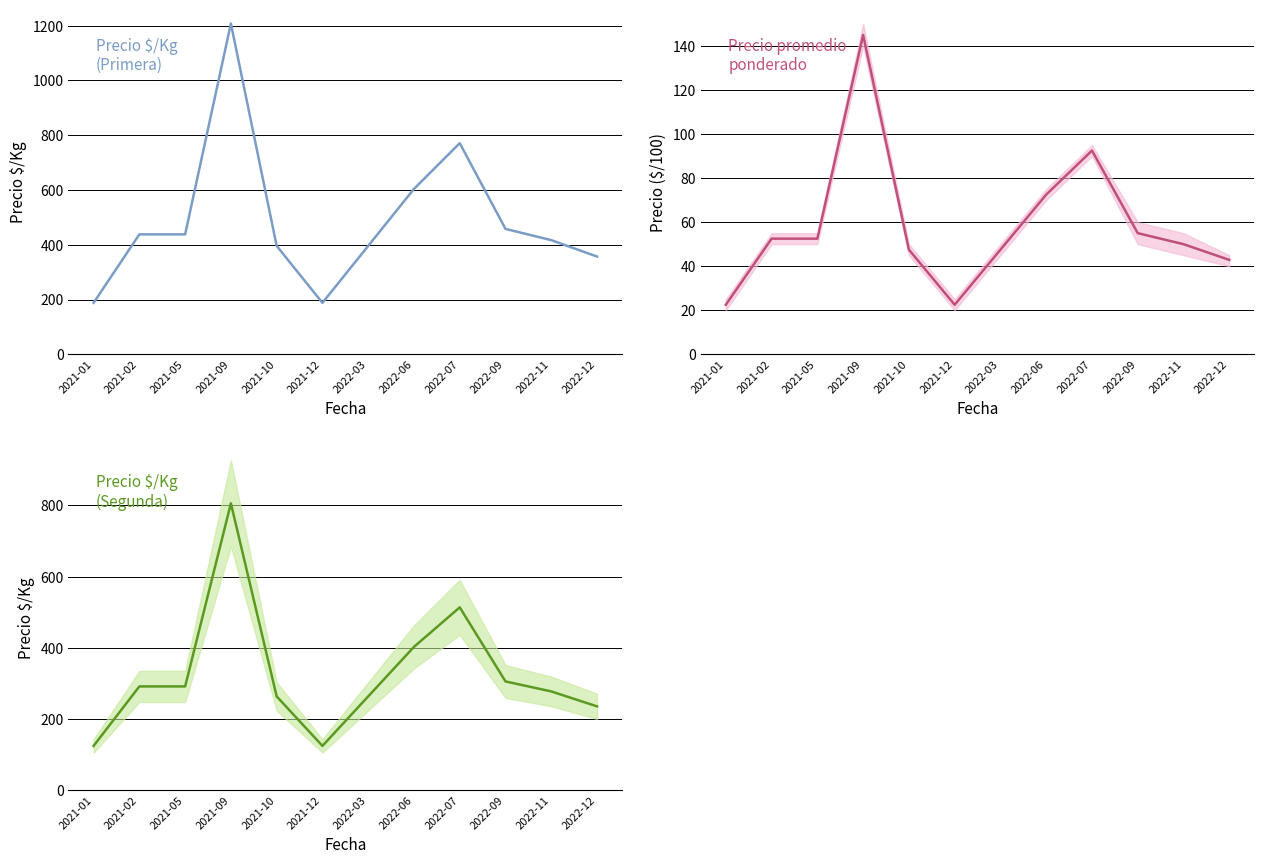

Rank the series by their average value, from lowest to highest.

Precio promedio ponderado, Precio $/Kg (Segunda), Precio $/Kg (Primera)